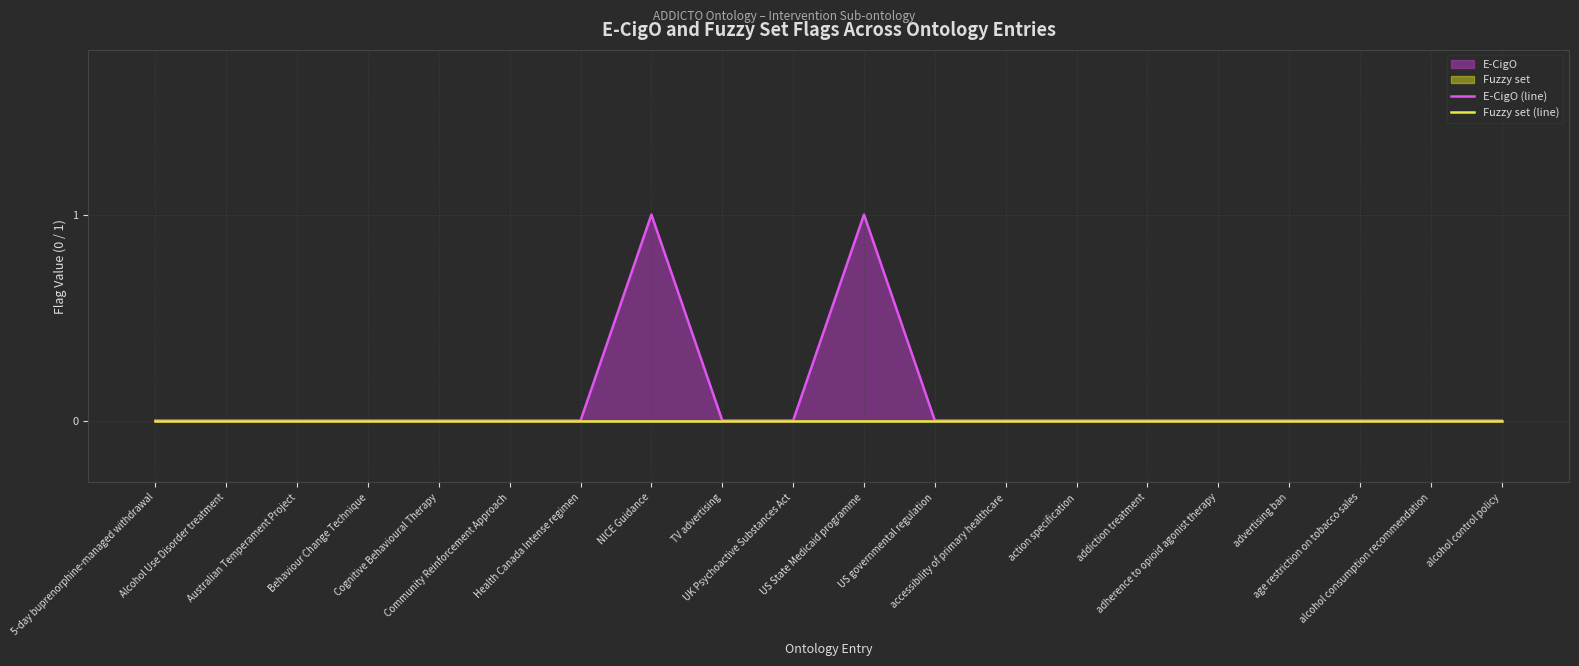

What is the label of the 13th point from the left?

accessibility of primary healthcare